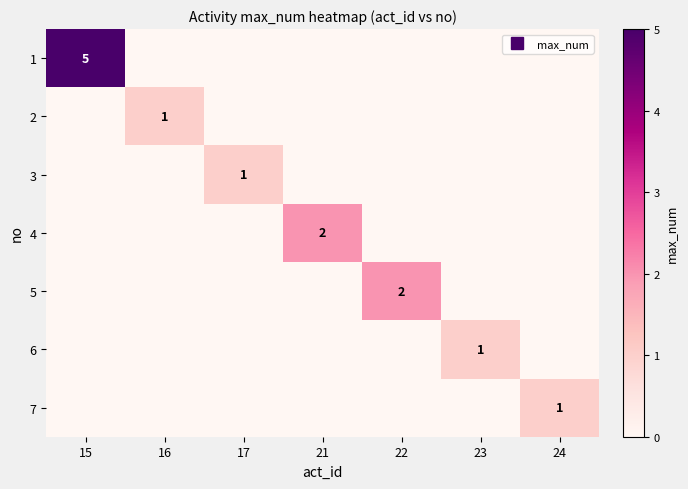

How many distinct data groups are displayed?

7